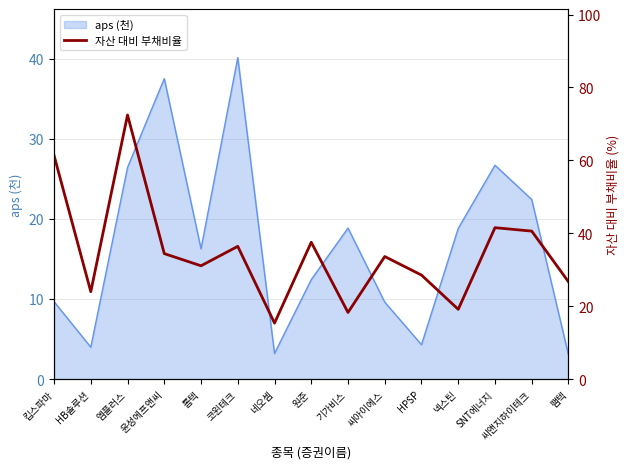

What is the highest value of the aps (천) series?

40.1